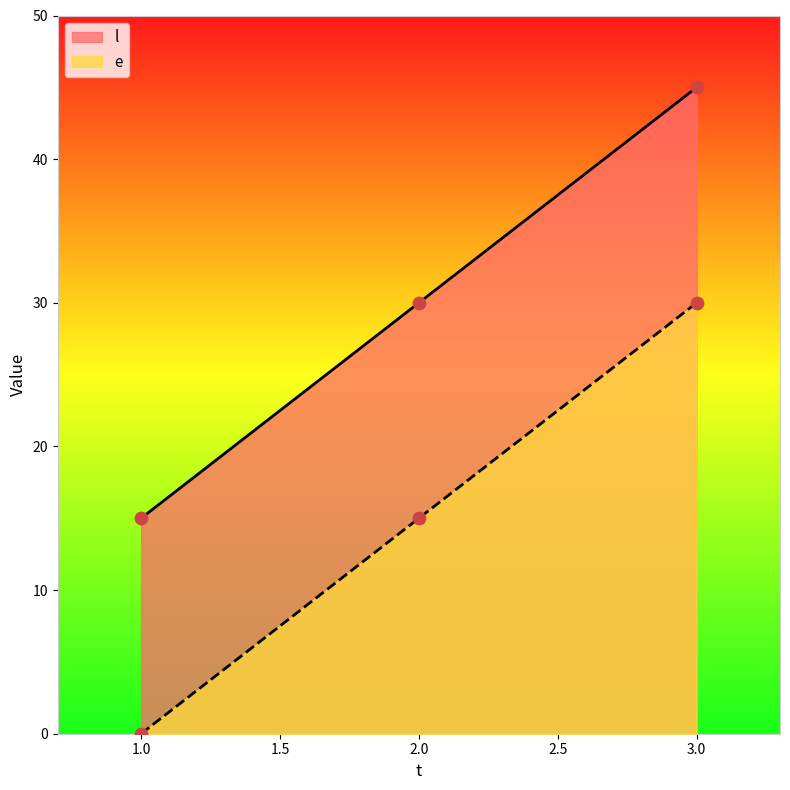

Which series reaches the maximum Y coordinate?

e